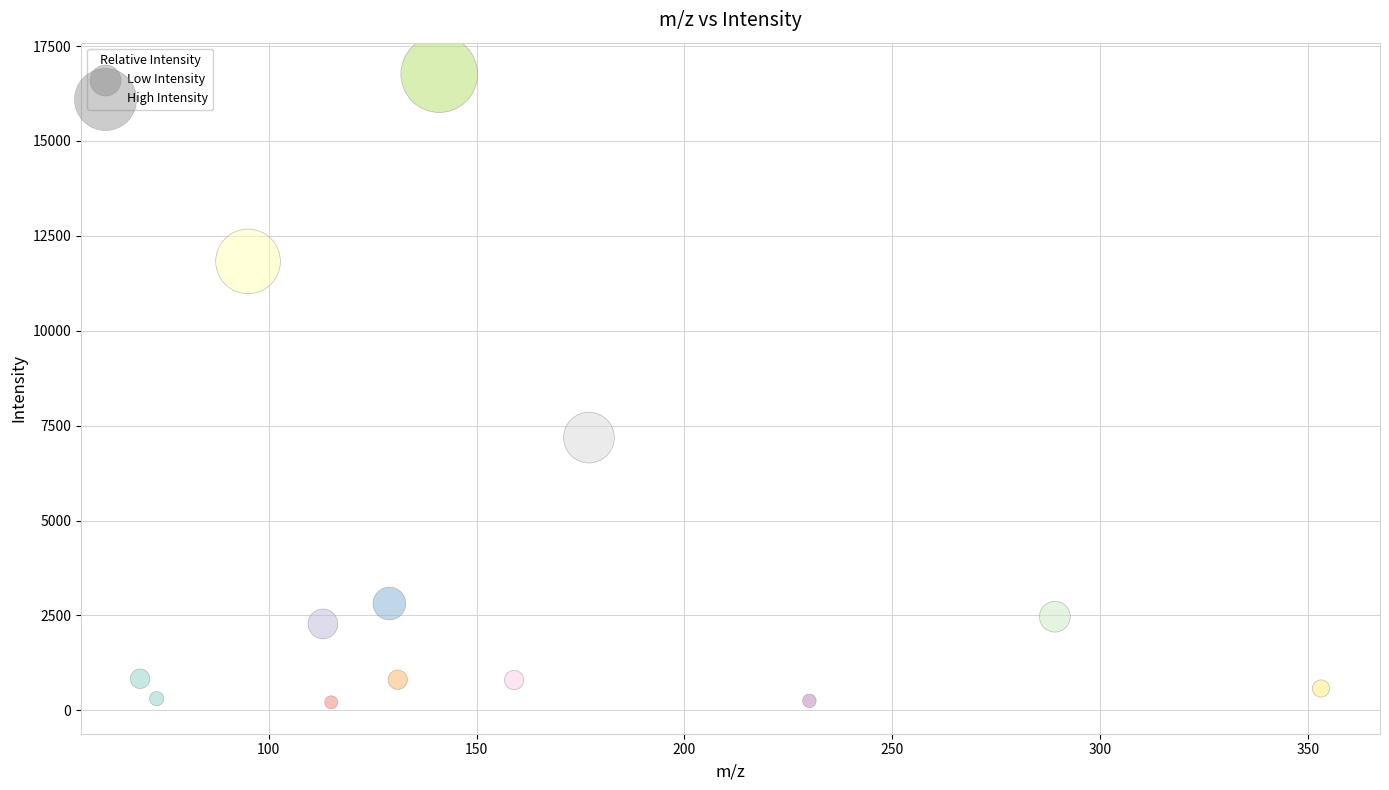

What Y value in the scatter plot is closest to 8486?

7185.3